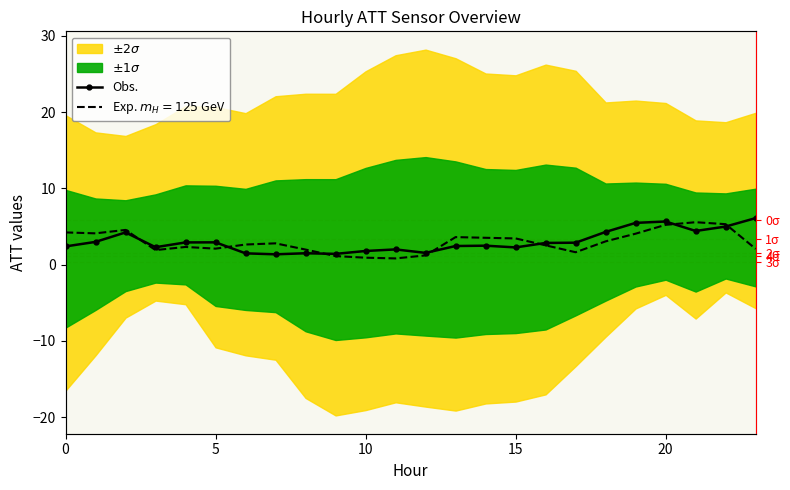

The Exp. $m_H=125$ GeV series shows 0.9 at 18. True or false?

False